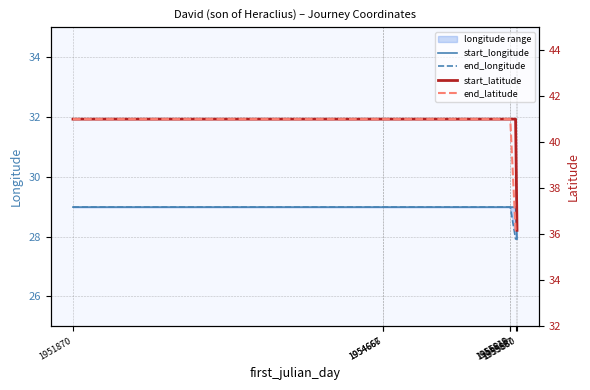

True or false: start_longitude and end_longitude intersect in this chart.

False